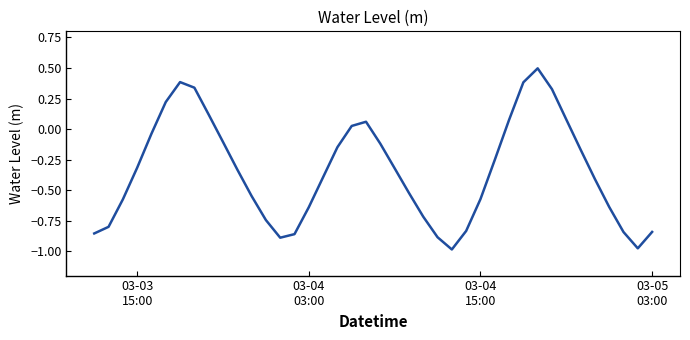

What is the difference between the maximum and minimum values?

1.5